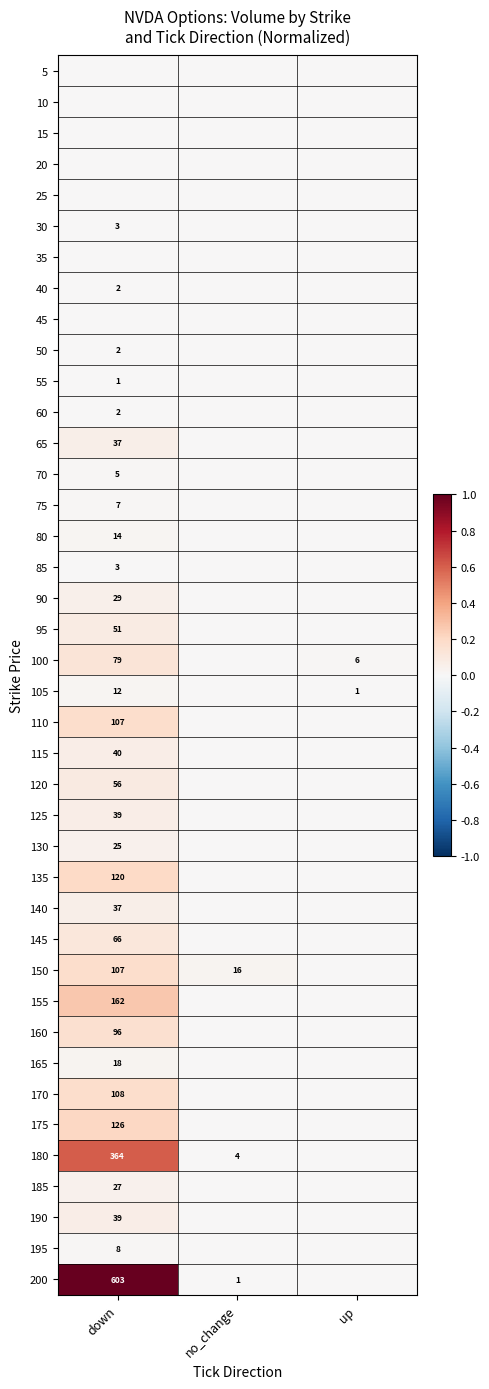

The value of 50 at down is 2. True or false?

True